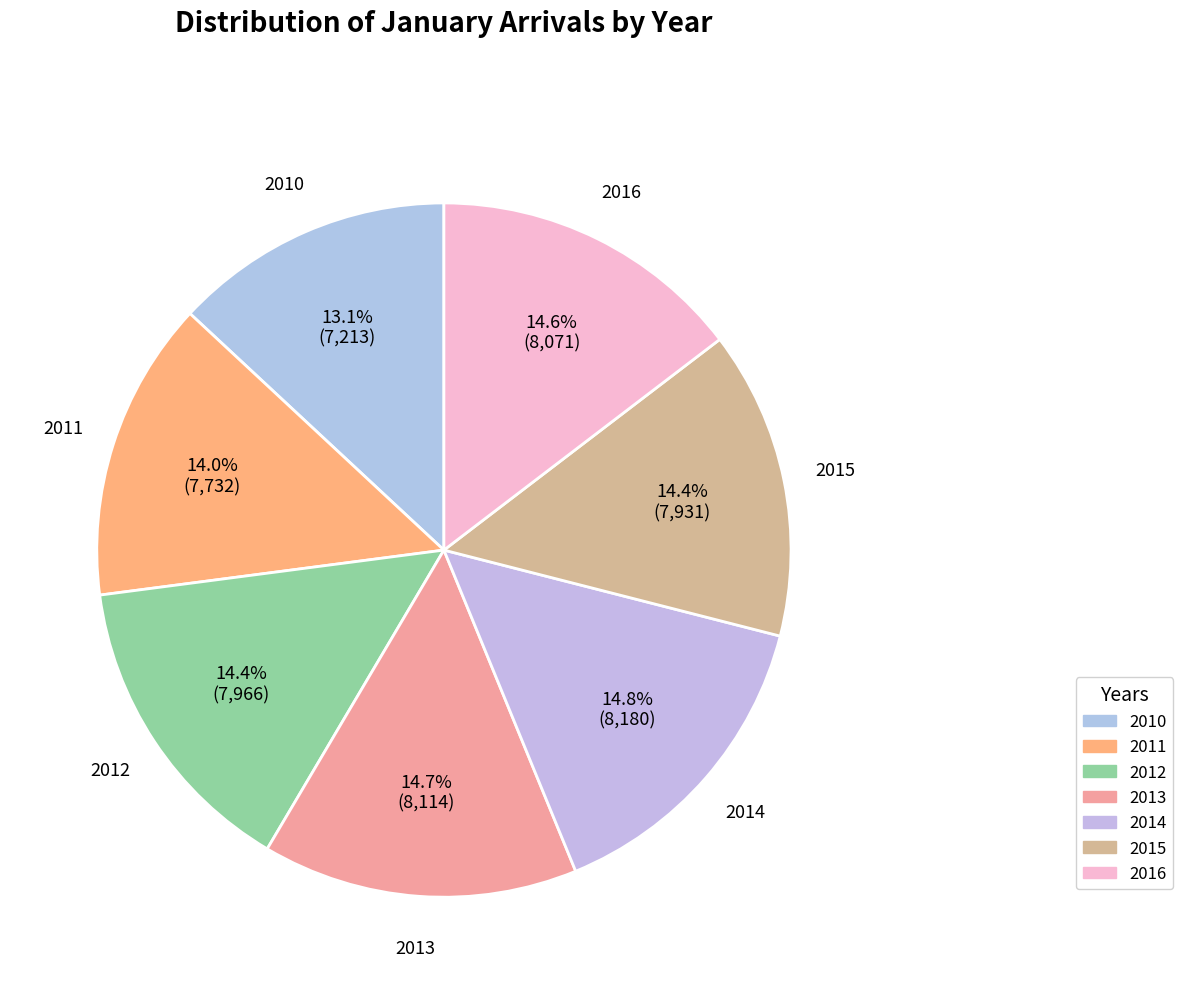

How many slices are in this pie chart?

7